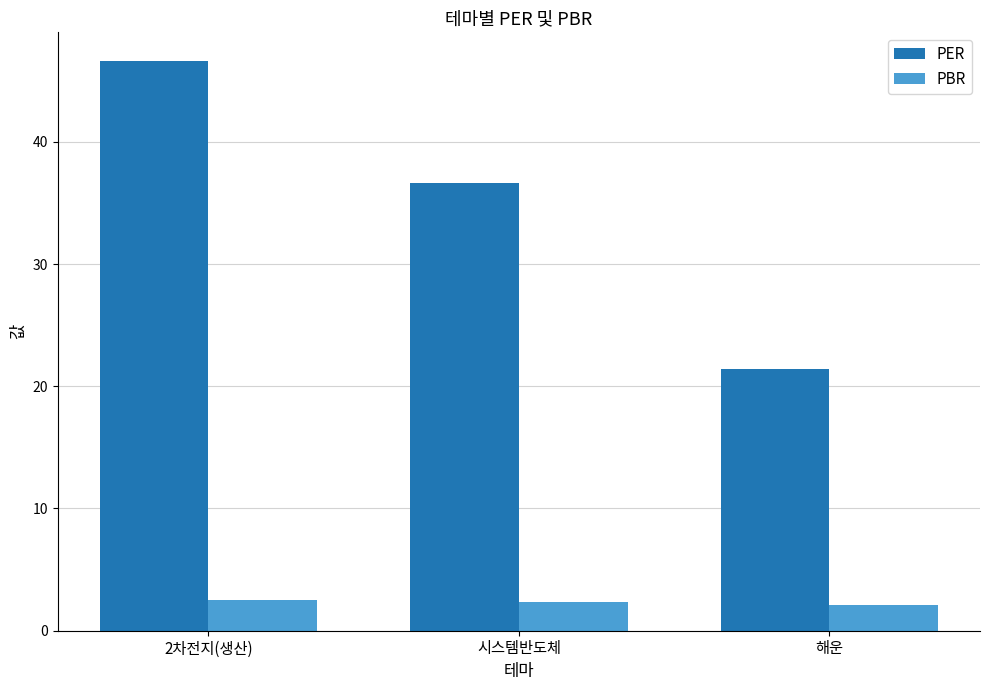

What is the difference between the PER values at 2차전지(생산) and 시스템반도체?

10.0